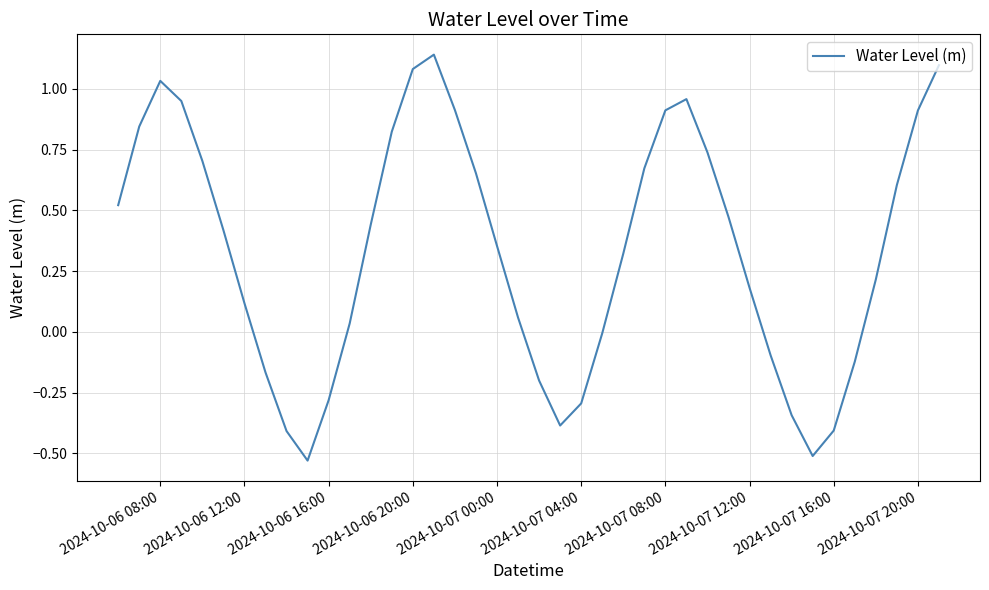

What is the difference between the maximum and minimum values?

1.7